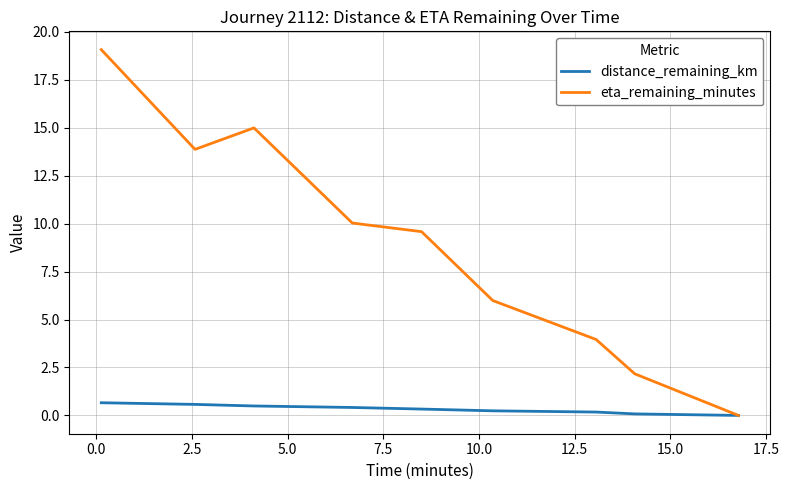

Which series has the widest spread of values?

eta_remaining_minutes